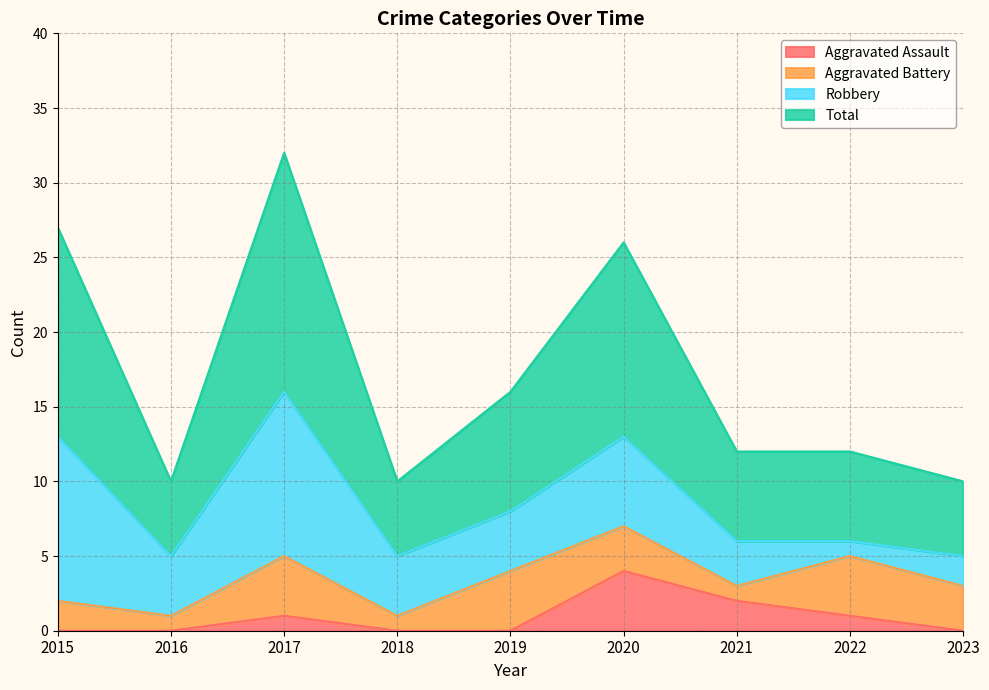

Read the Total value at 2019, to the nearest 5.

15